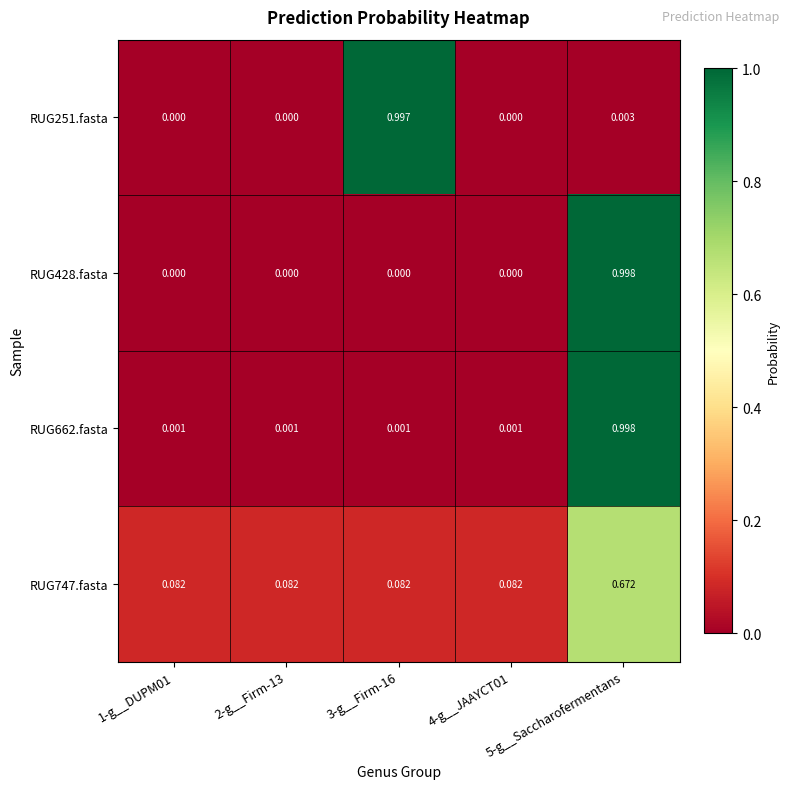

Reading right to left, list all the values displayed in this chart.

RUG251.fasta: 5-g__Saccharofermentans=0.0	4-g__JAAYCT01=0.0	3-g__Firm-16=1.0	2-g__Firm-13=0.0	1-g__DUPM01=0.0
RUG428.fasta: 5-g__Saccharofermentans=1.0	4-g__JAAYCT01=0.0	3-g__Firm-16=0.0	2-g__Firm-13=0.0	1-g__DUPM01=0.0
RUG662.fasta: 5-g__Saccharofermentans=1.0	4-g__JAAYCT01=0.0	3-g__Firm-16=0.0	2-g__Firm-13=0.0	1-g__DUPM01=0.0
RUG747.fasta: 5-g__Saccharofermentans=0.7	4-g__JAAYCT01=0.1	3-g__Firm-16=0.1	2-g__Firm-13=0.1	1-g__DUPM01=0.1